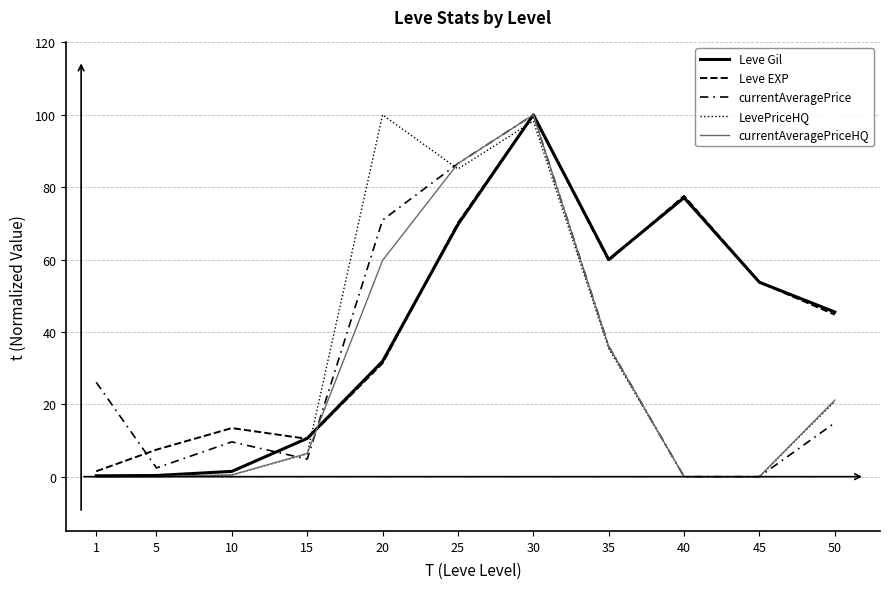

Reading left to right, what are all the values shown in this chart?

Leve Gil: 0.2	0.3	1.5	10.6	31.9	69.7	100.0	60.0	77.1	53.7	45.5
Leve EXP: 1.5	7.5	13.4	10.4	31.3	70.1	100.0	59.7	77.6	53.7	44.8
currentAveragePrice: 26.1	2.4	9.6	4.8	70.9	86.5	100.0	36.0	0.0	0.0	14.9
LevePriceHQ: 0.0	0.0	0.5	6.3	100.0	85.0	98.3	35.4	0.0	0.0	20.8
currentAveragePriceHQ: 0.0	0.0	0.5	6.4	59.8	86.5	100.0	36.0	0.0	0.0	21.2